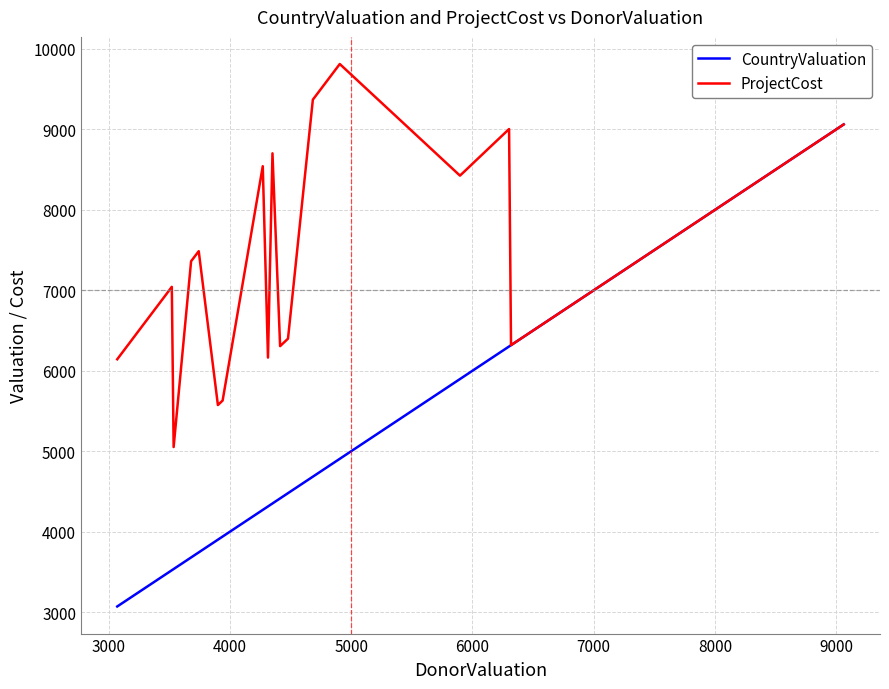

Which series has the largest range (max minus min)?

CountryValuation